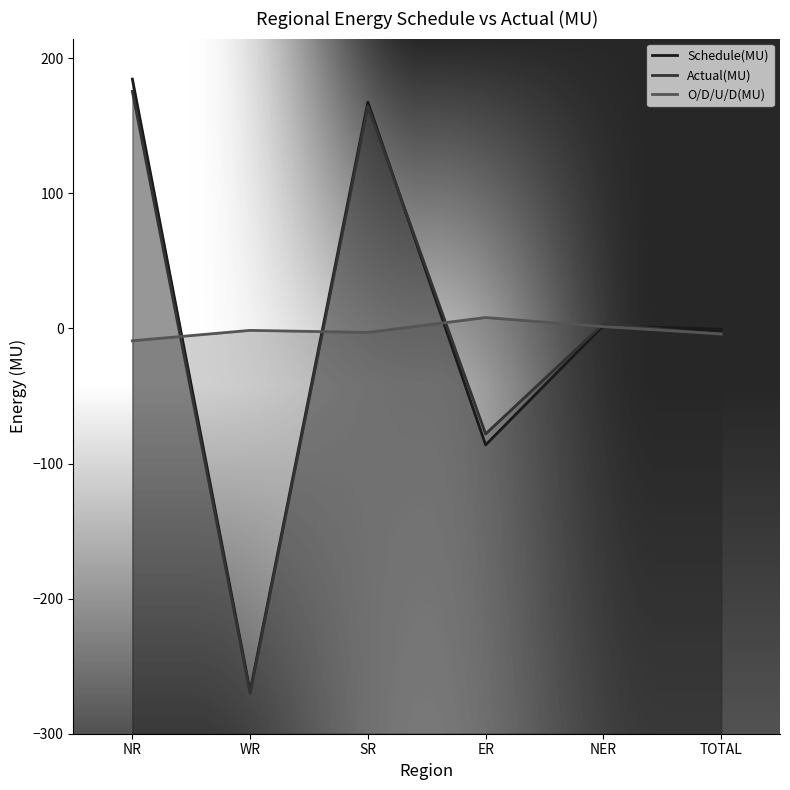

What is the minimum value shown in the chart?

-270.1